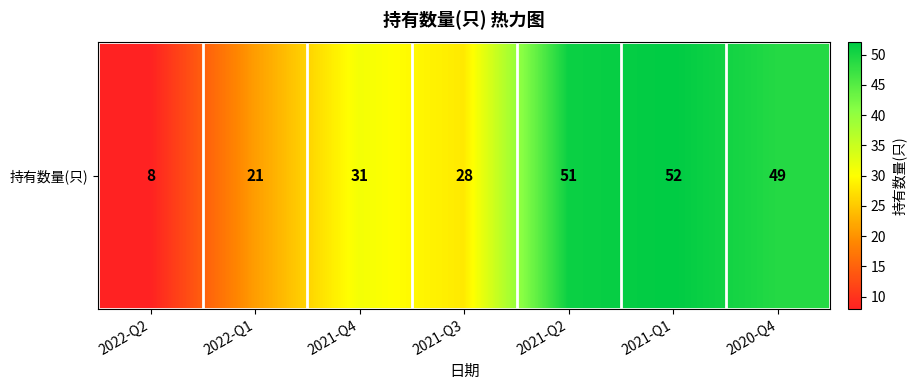

What is the difference between the maximum and minimum values?

44